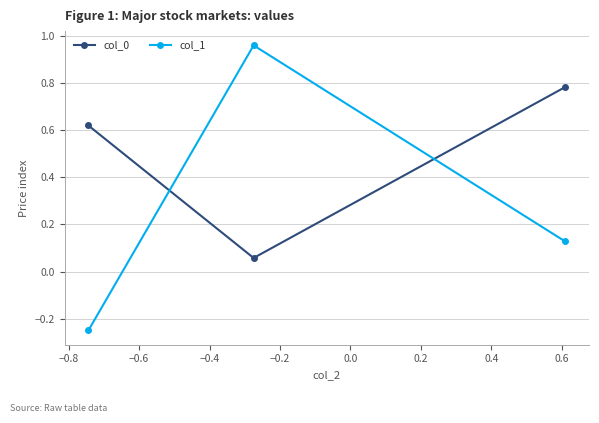

List the series in order of their overall mean, lowest first.

col_1, col_0